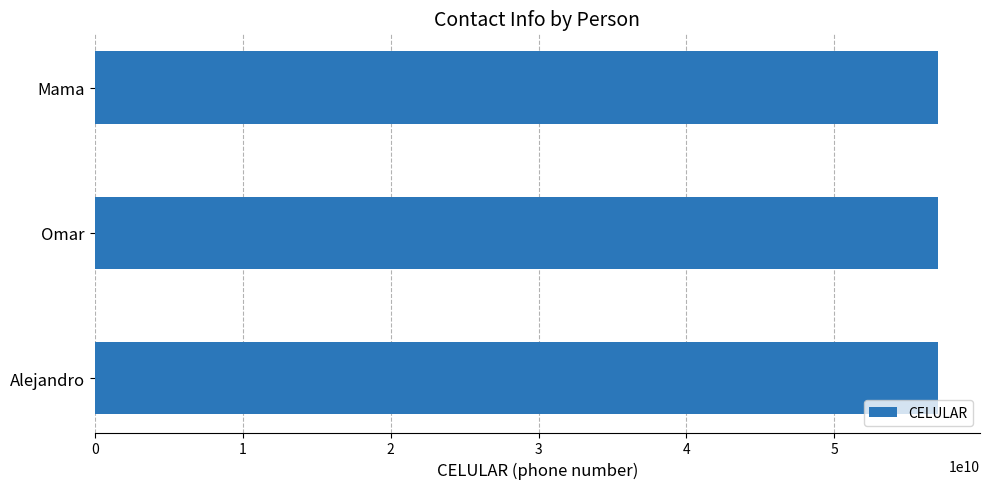

Count the number of data series in this chart.

1